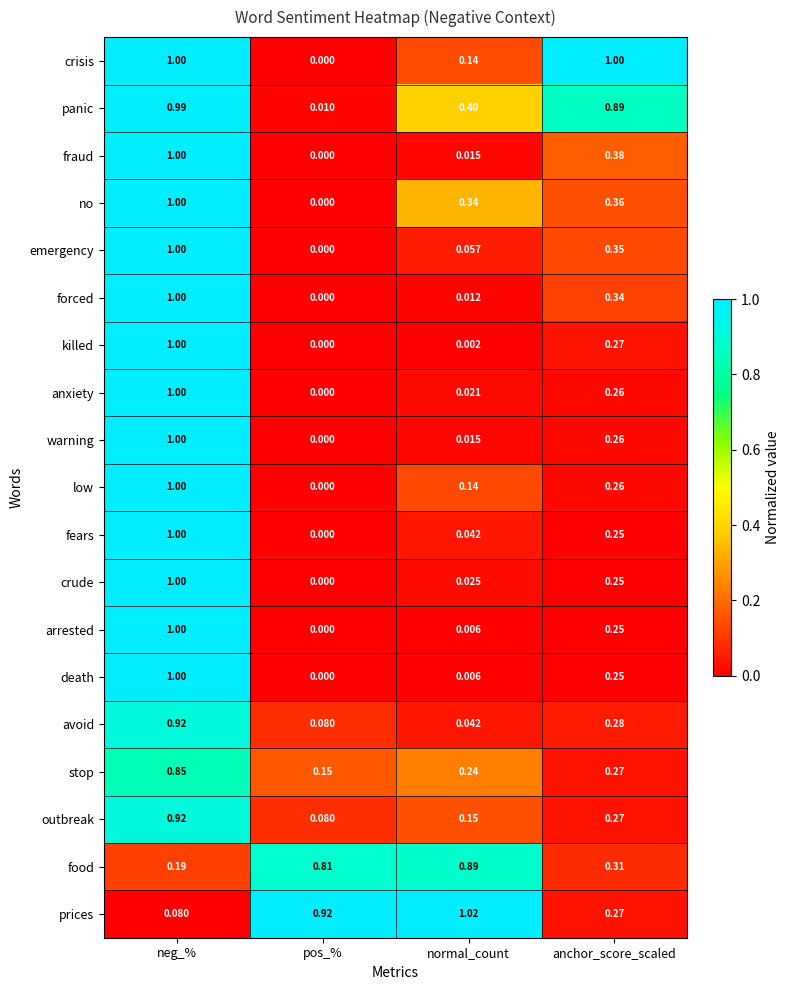

Where is arrested nearest to the value 0?

pos_%